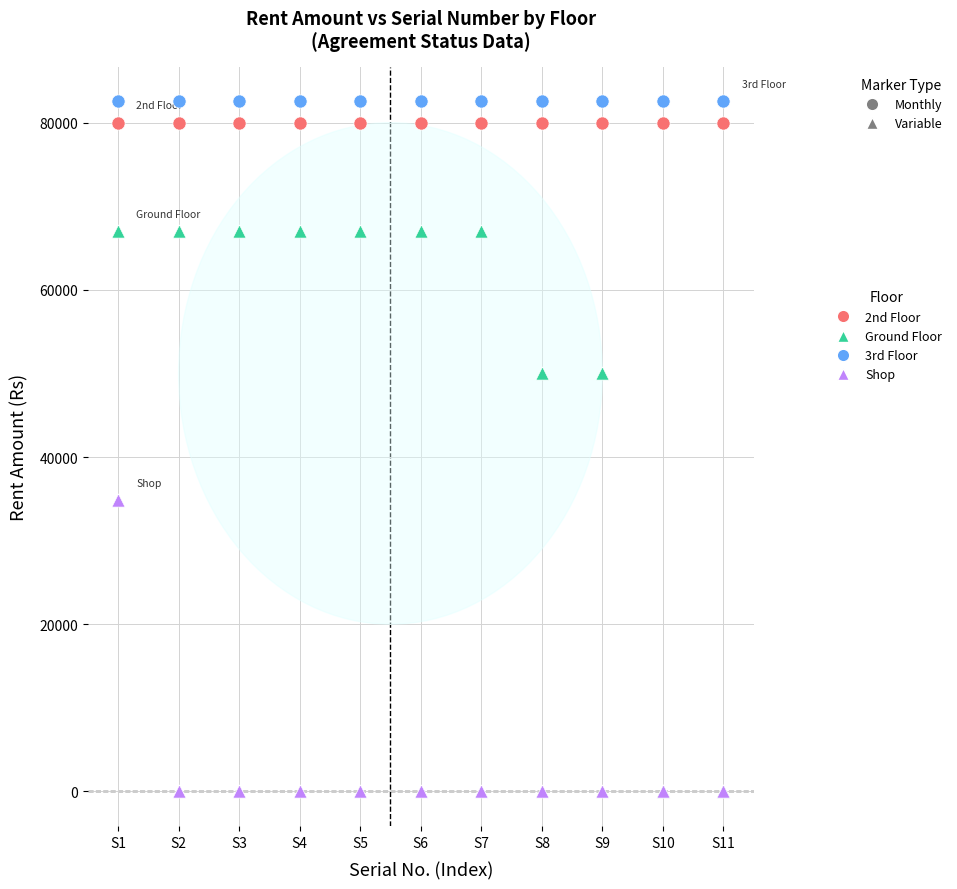

Across all series, what Y value is closest to 41290?

34850